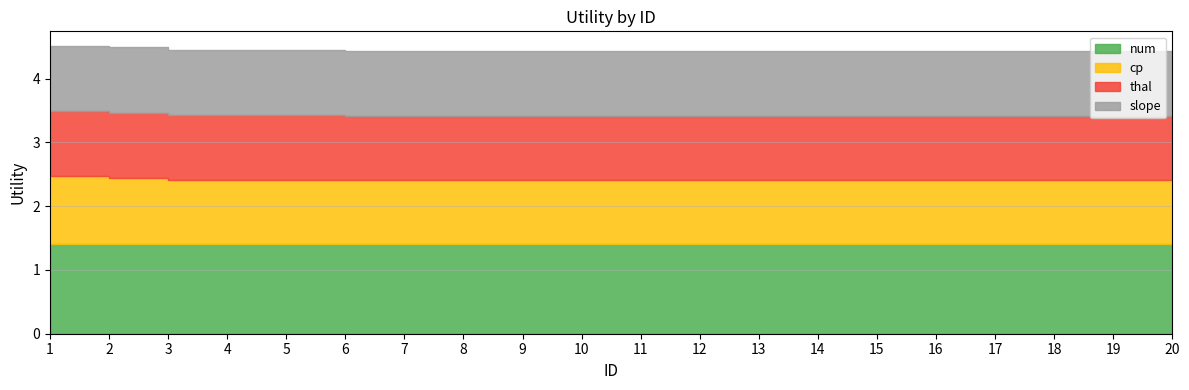

True or false: slope has a value of 1.5 at 3.

False